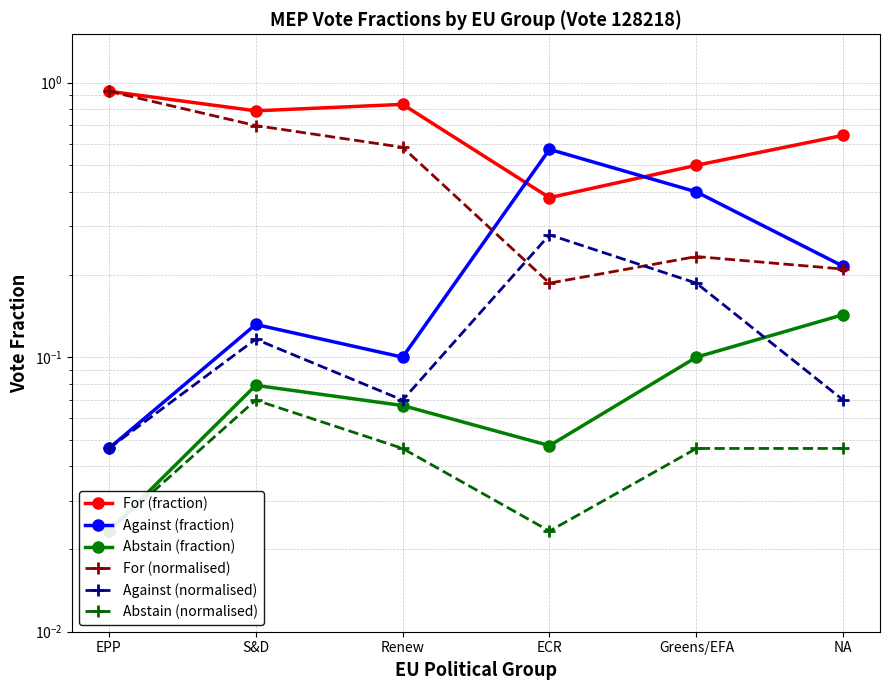

At which label does Abstain (normalised) reach its minimum?

EPP